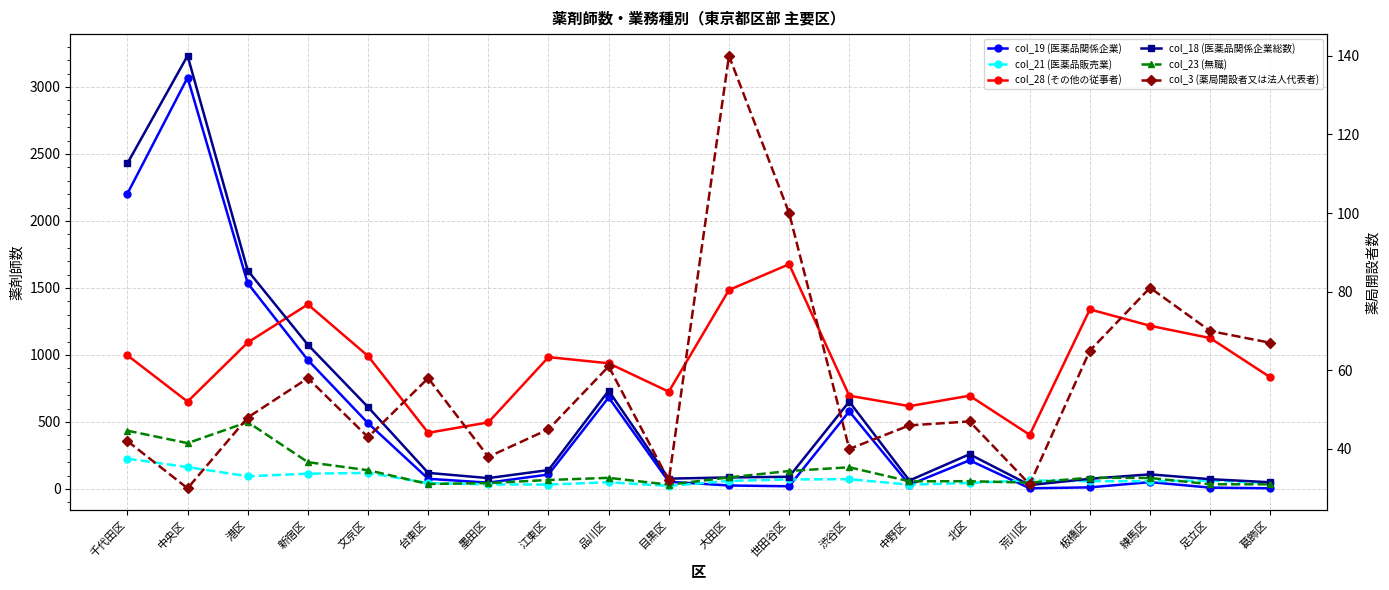

True or false: col_21 (医薬品販売業) and col_19 (医薬品関係企業) intersect in this chart.

True